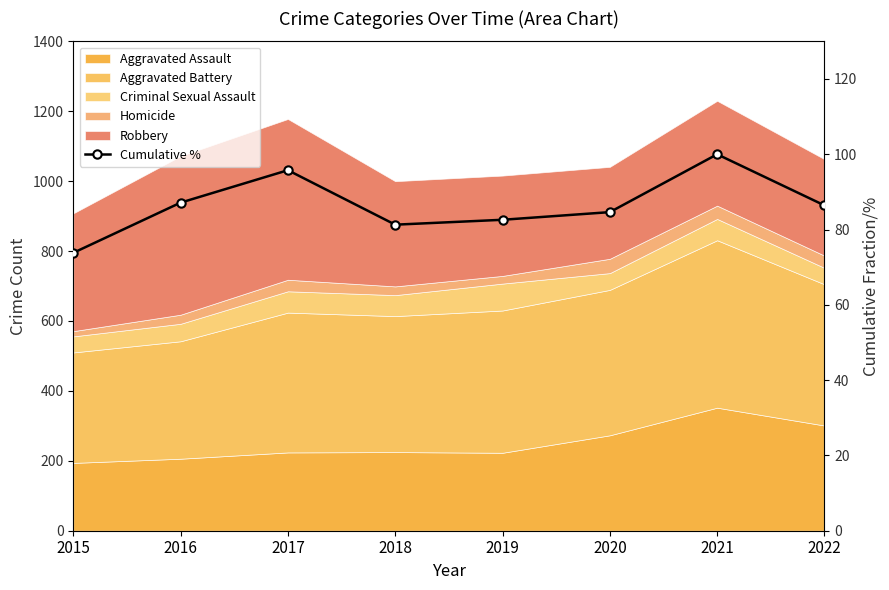

What is the change in value from 2019 to 2022?

+3.8